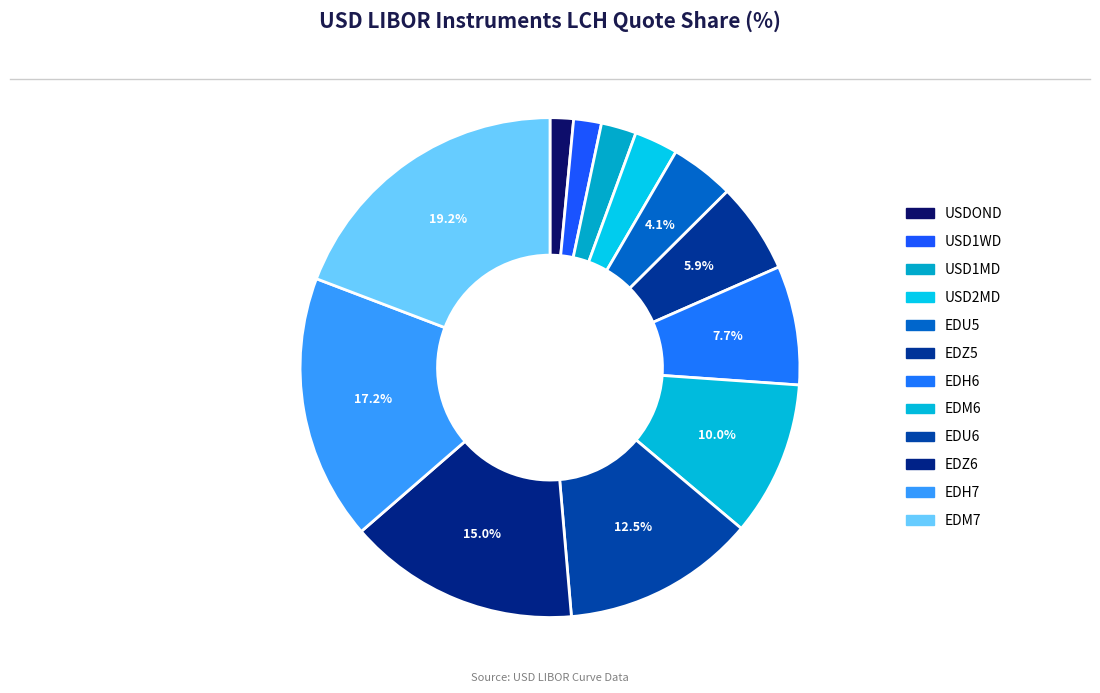

How many segments does this pie chart have?

12